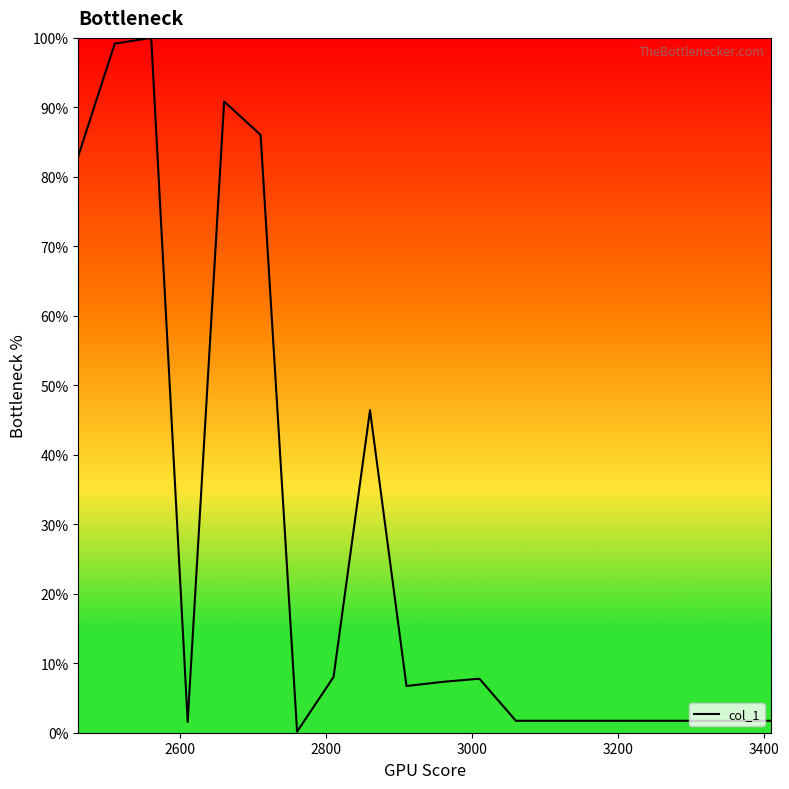

What is the greatest value displayed?

100.0